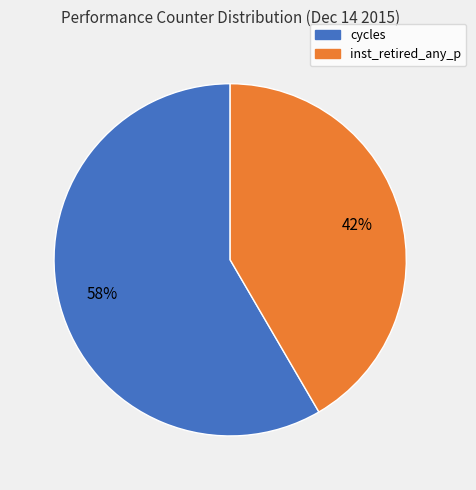

The inst_retired_any_p slice represents 42% of the pie. True or false?

True